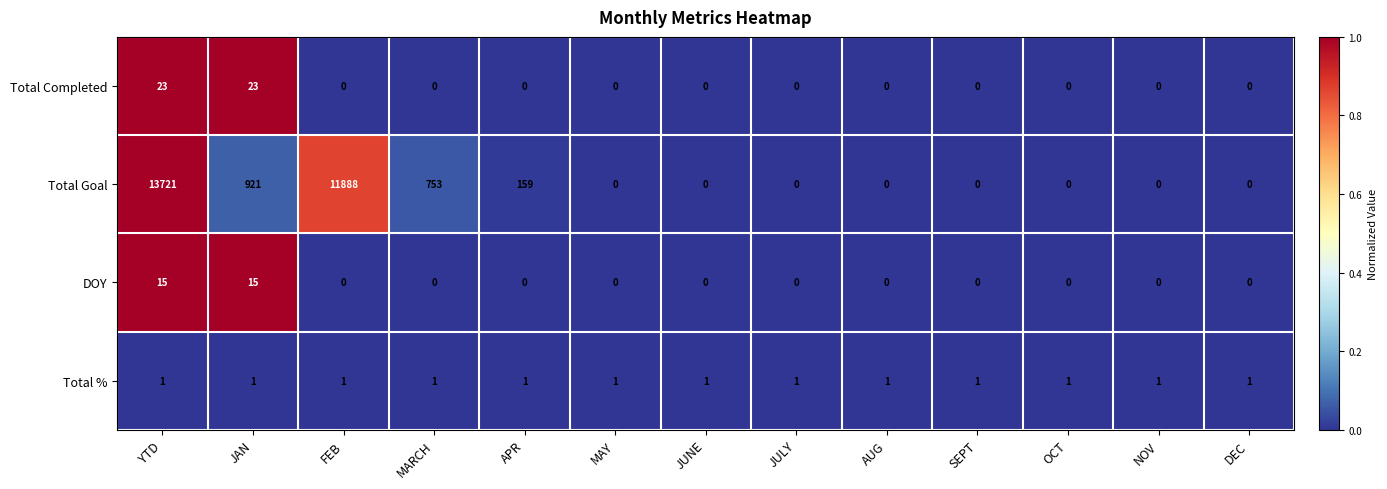

What is the difference between the second highest and second lowest values in the Total Completed series?

23